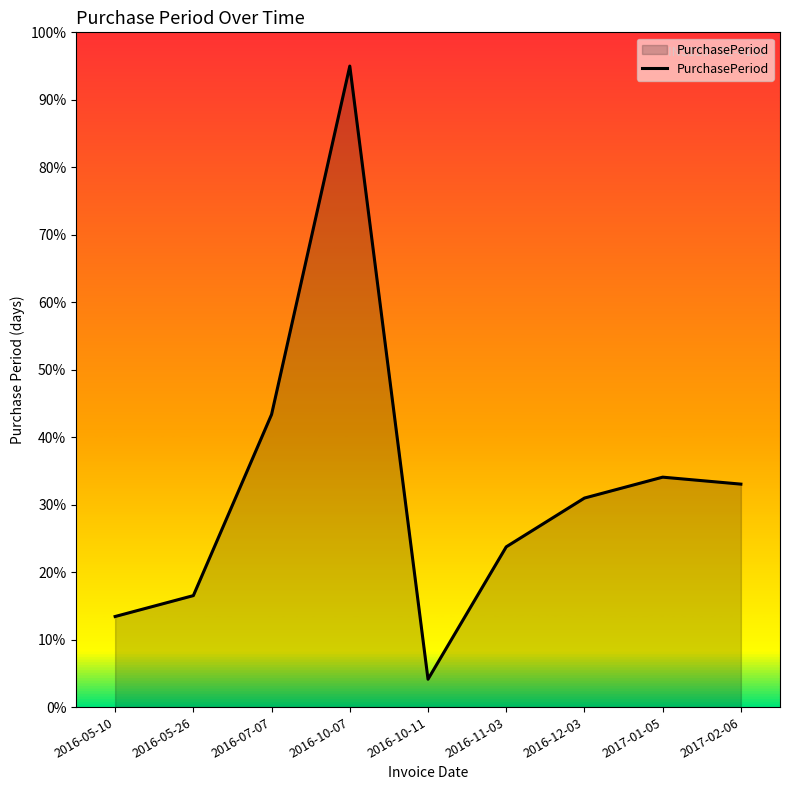

True or false: the data shows 34.1 at 2017-01-05.

True